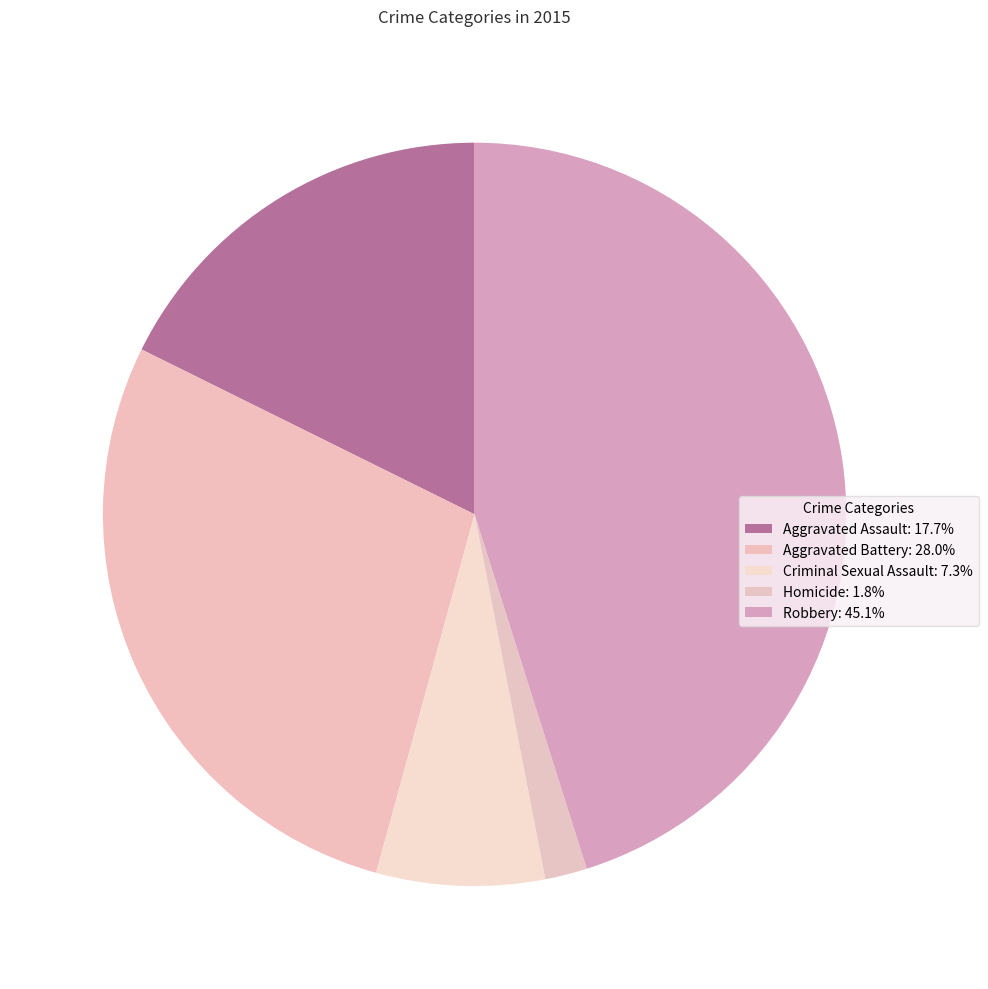

What percentage is NOT represented by Homicide?

98.2%